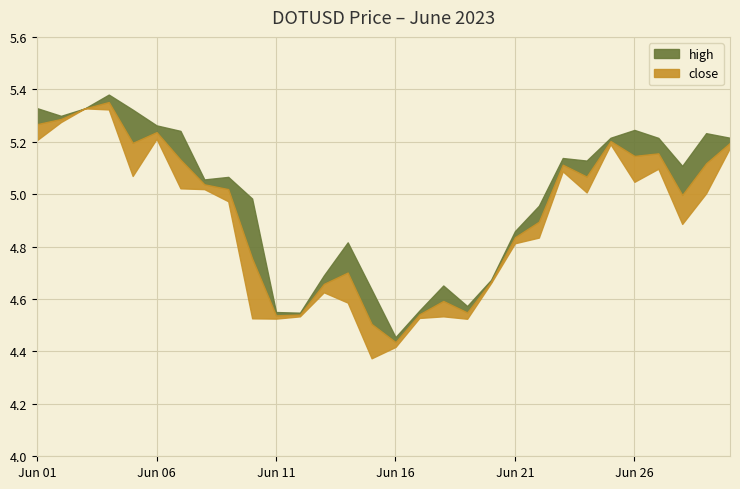

True or false: high has more than 2 points higher than both neighbors.

True